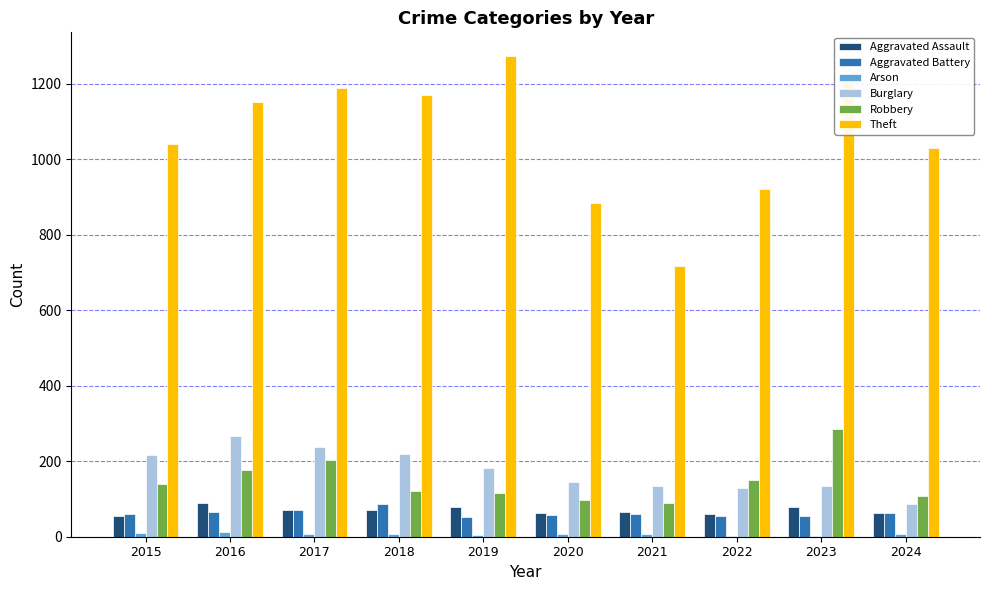

What is the sum of all Aggravated Battery values?

629